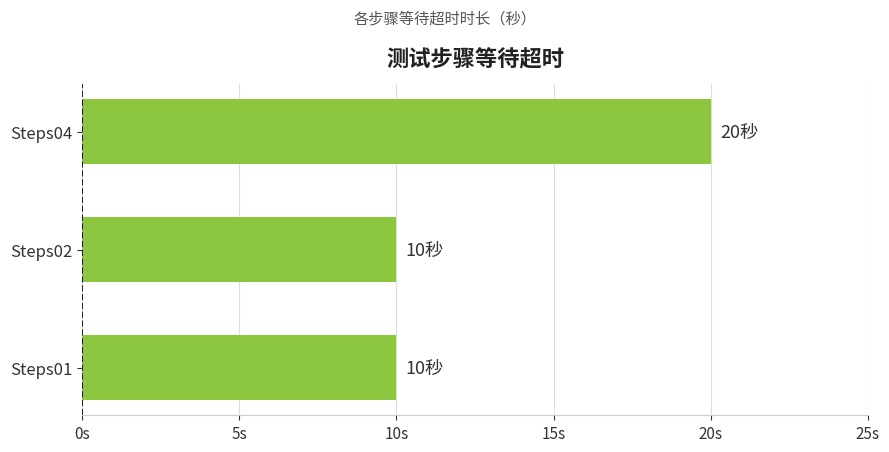

How many data points are above 10?

1